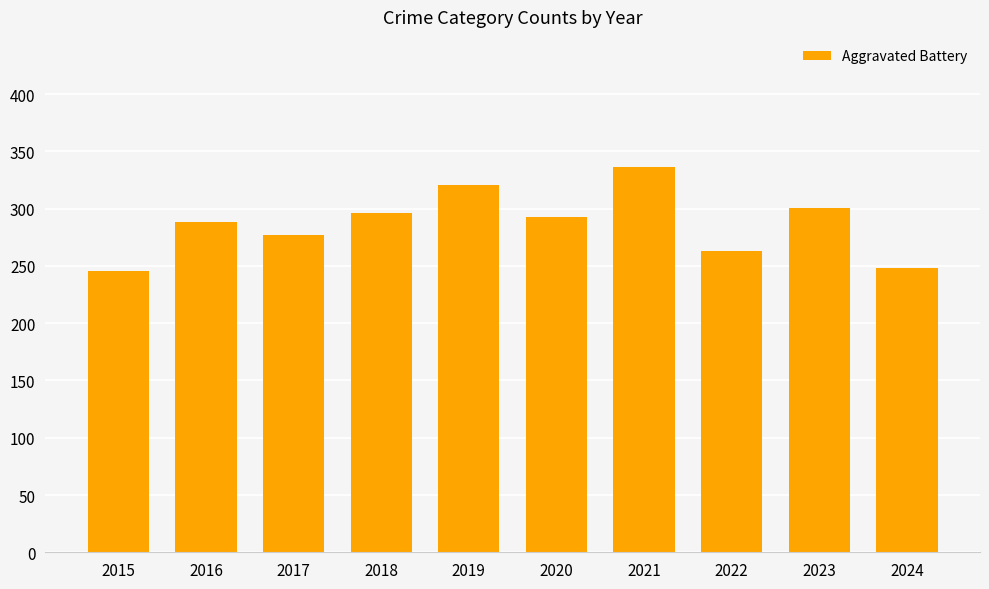

What is the difference between the values at 2019 and 2018?

25